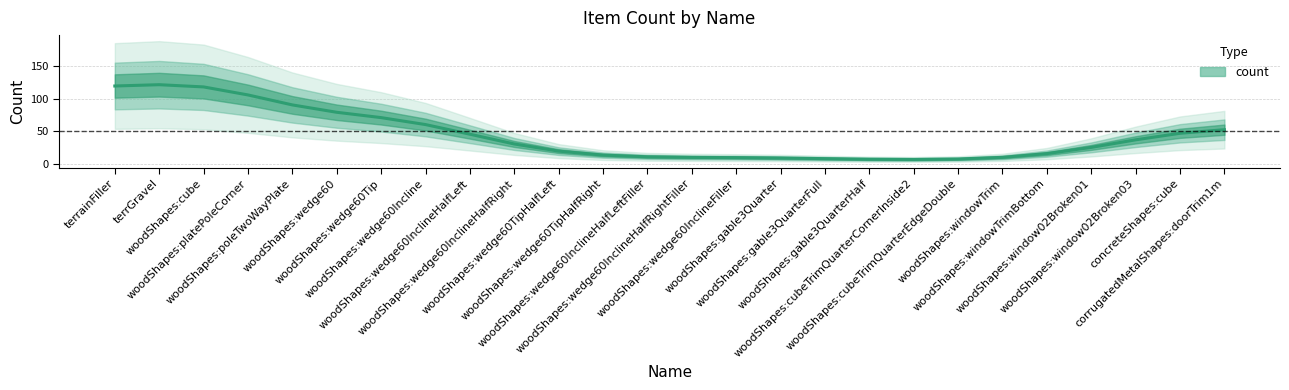

How many interior local peaks (higher than both neighbors) does the data have?

1